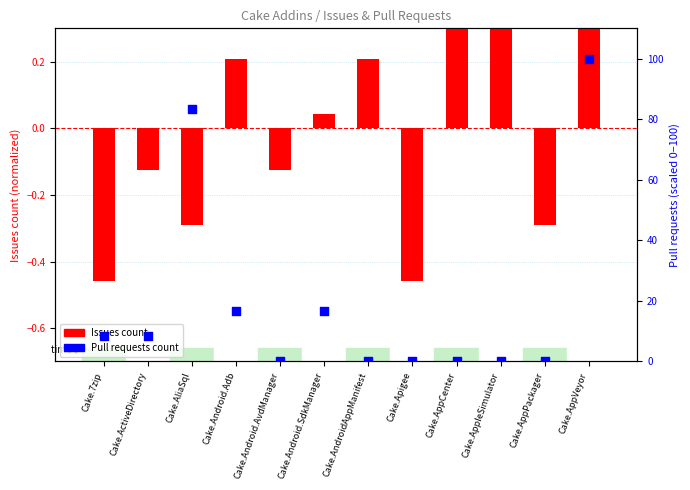

Which series has the largest total across all categories?

Pull requests count